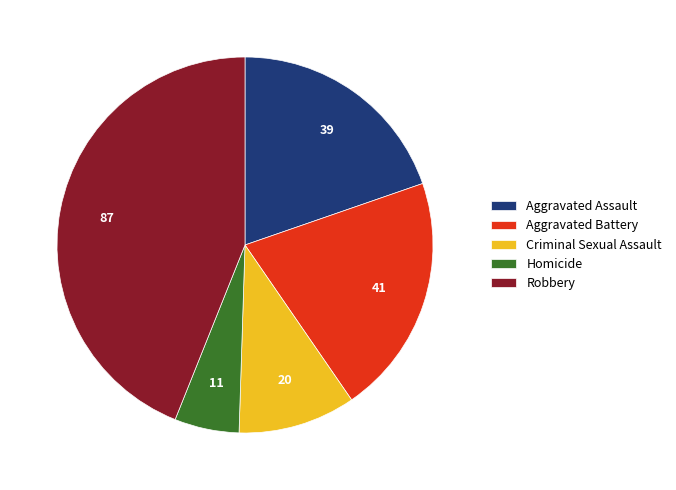

Combined, do Criminal Sexual Assault and Aggravated Assault account for over 50%?

No